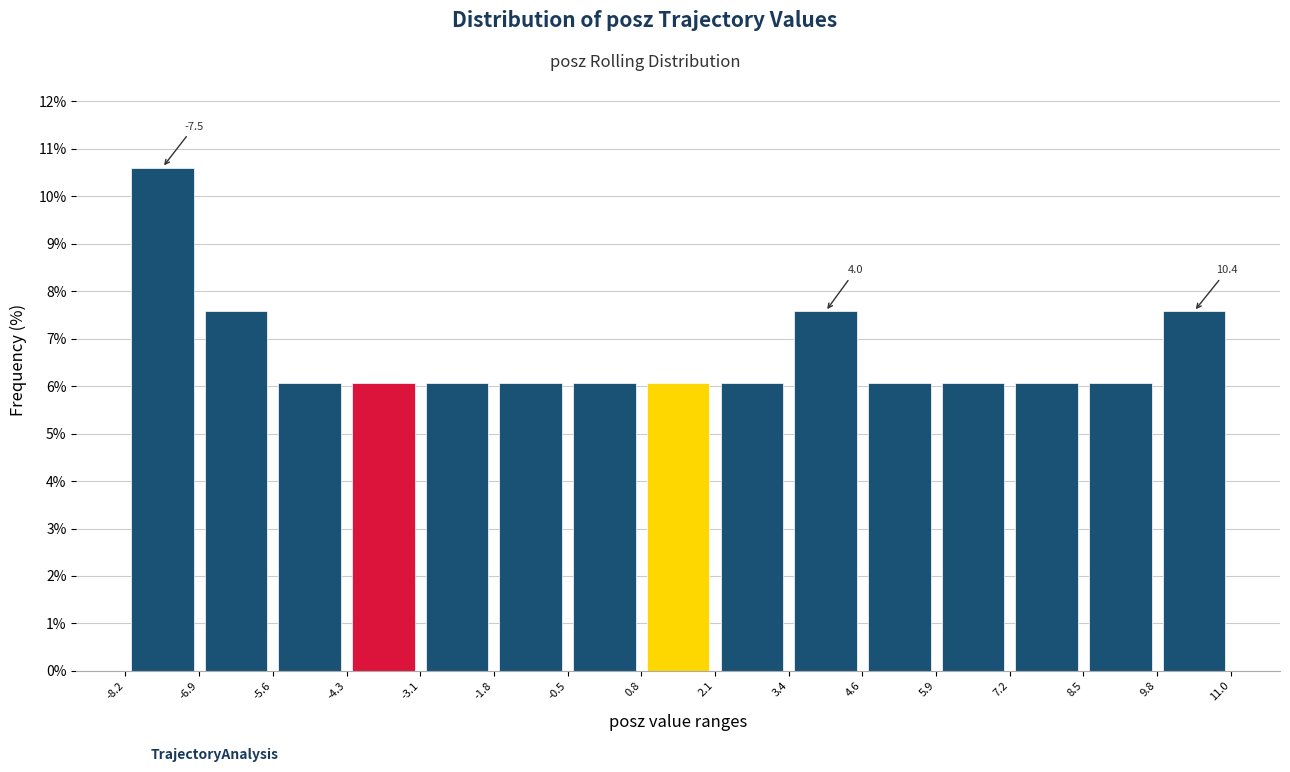

Which range on the x-axis has the tallest bar?

-8.2 to -6.9